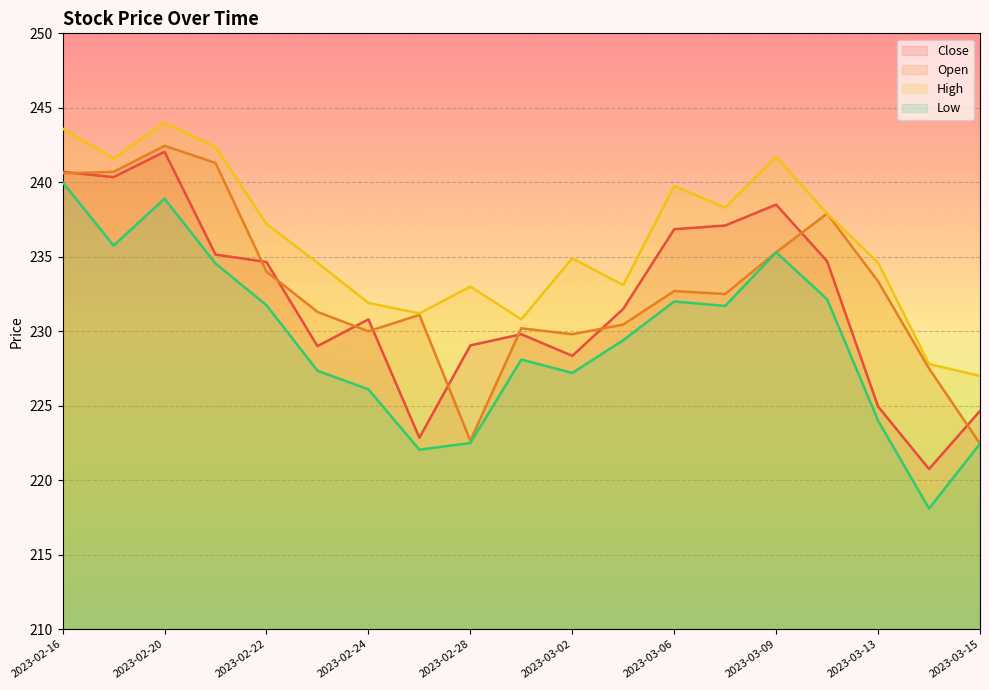

What is the spread (max minus min) of values at 2023-03-06?

7.8